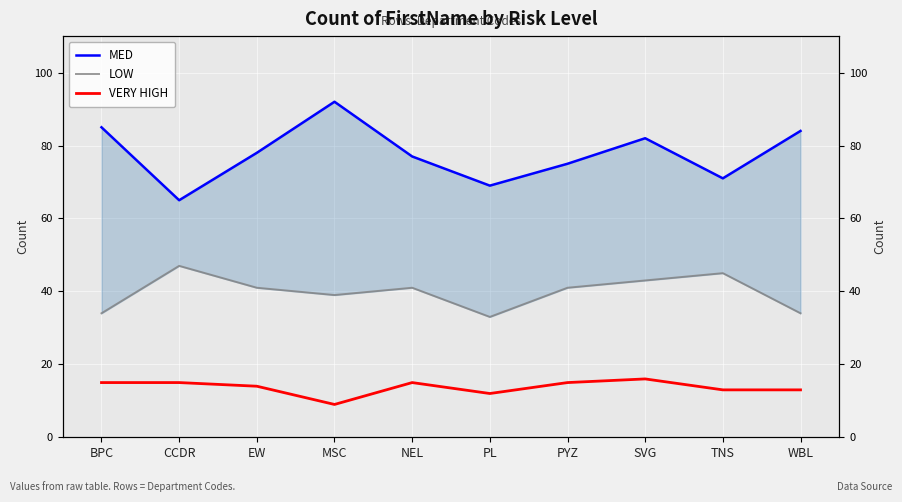

Is this an area chart (filled region under the line)?

No